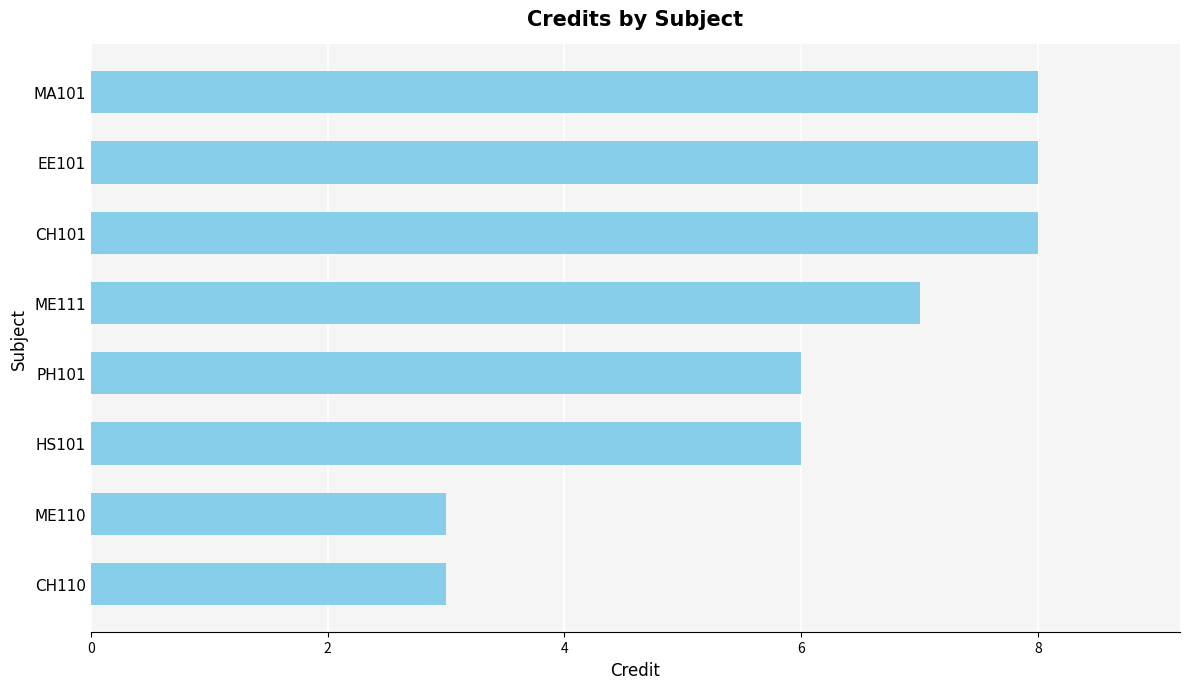

What is the difference between the maximum and minimum values?

5